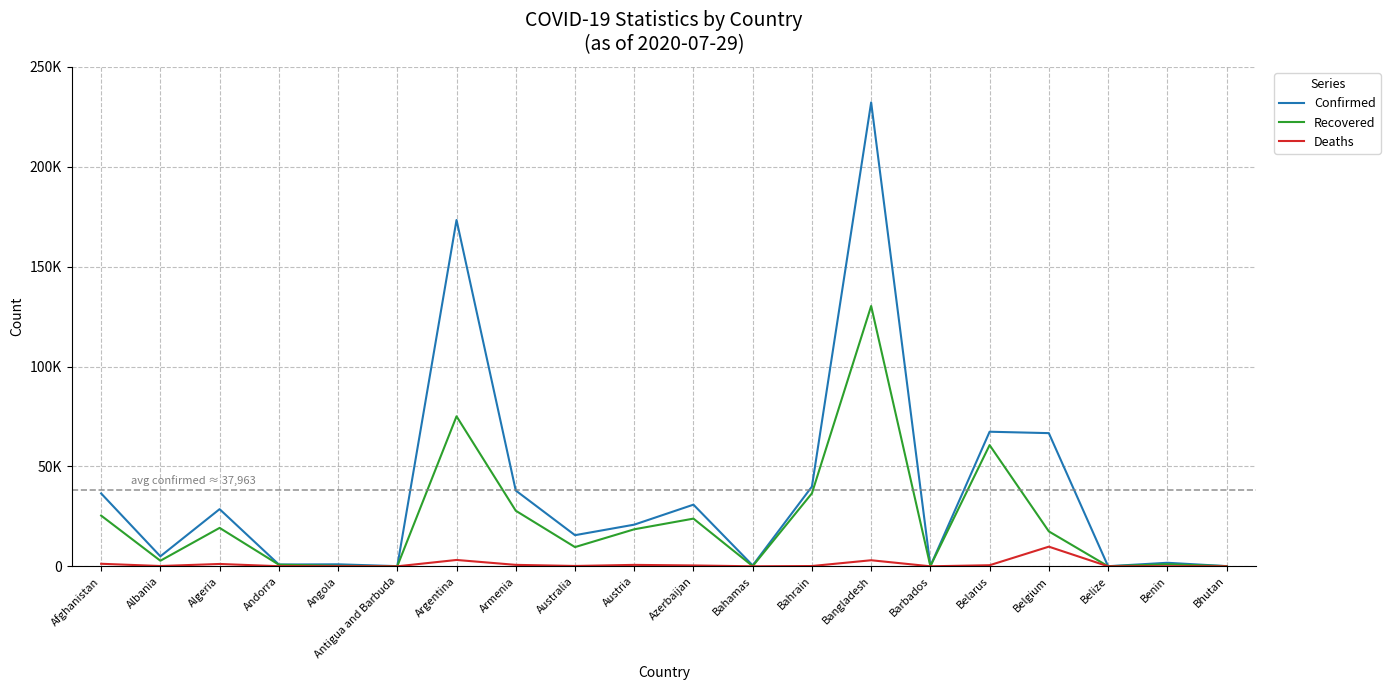

Where is the first local maximum for Recovered?

Algeria